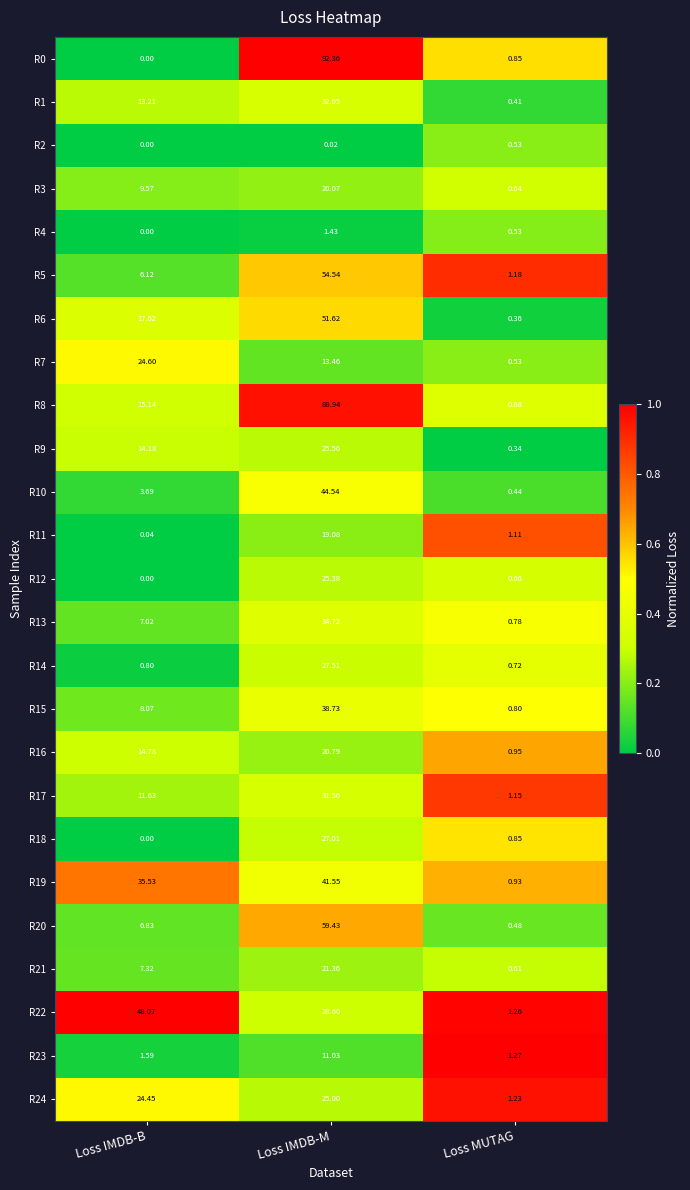

Is the value of R23 at Loss MUTAG greater than the value of R18 at Loss IMDB-M?

No